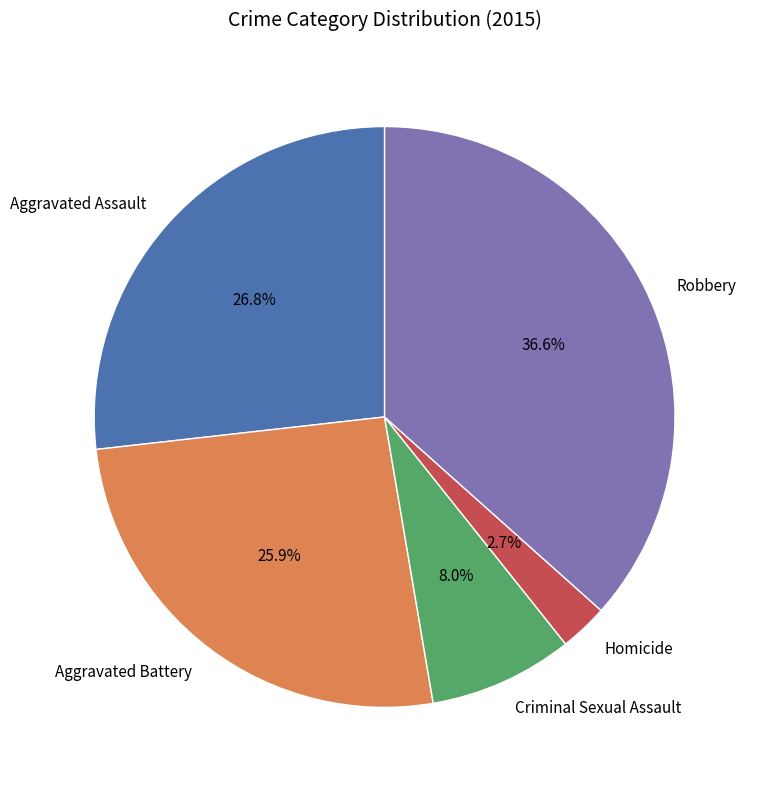

True or false: Criminal Sexual Assault accounts for 8% of the total.

True